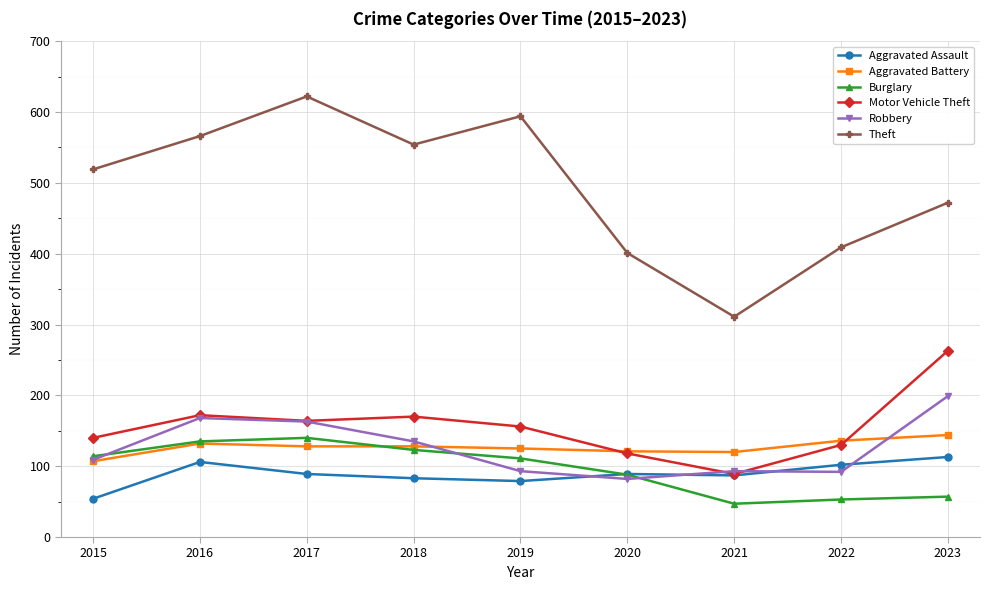

Which series has the largest range (max minus min)?

Theft